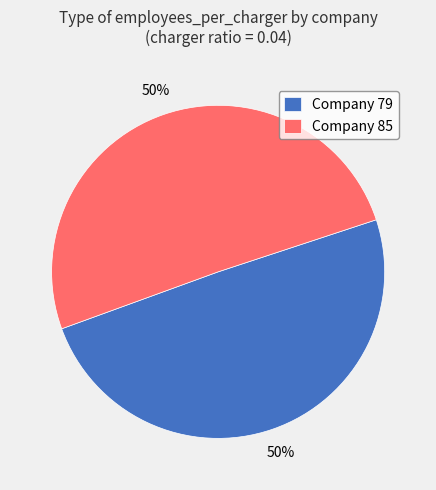

To the nearest percent, what is the average slice percentage?

50%